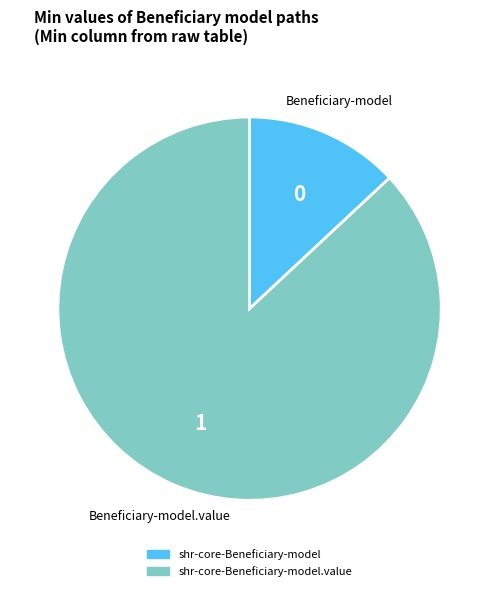

Rank the categories by value from highest to lowest.

shr-core-Beneficiary-model.value, shr-core-Beneficiary-model